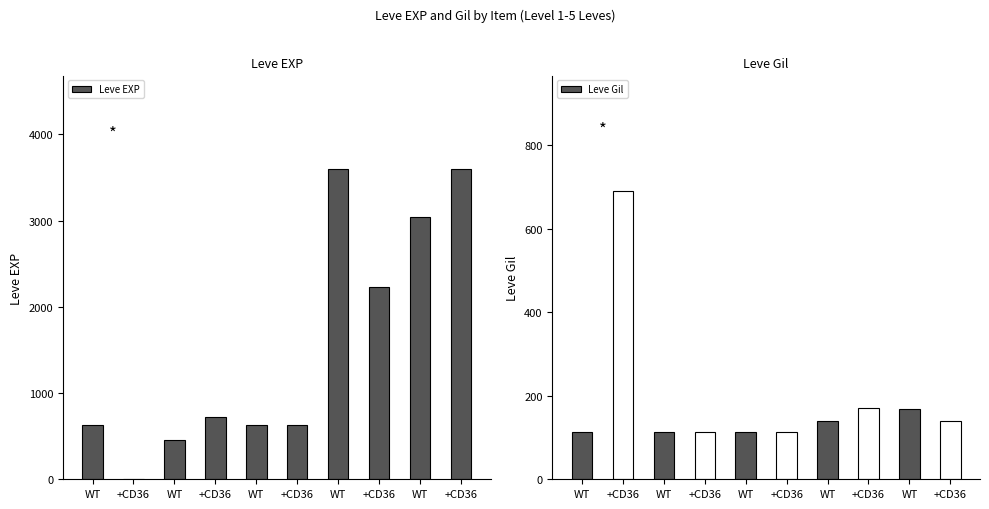

What is the sum of the Leve EXP values at WT and WT?

3670